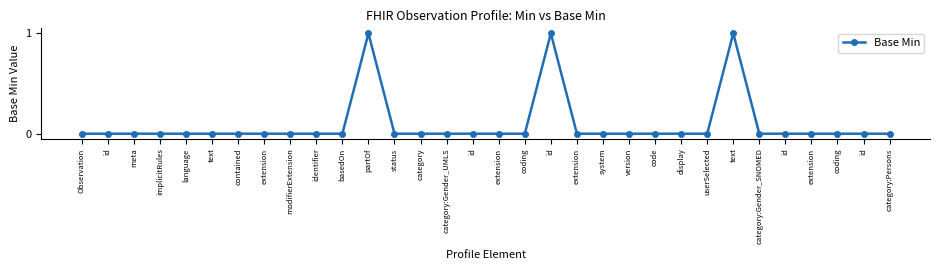

What is the sum of all values?

3